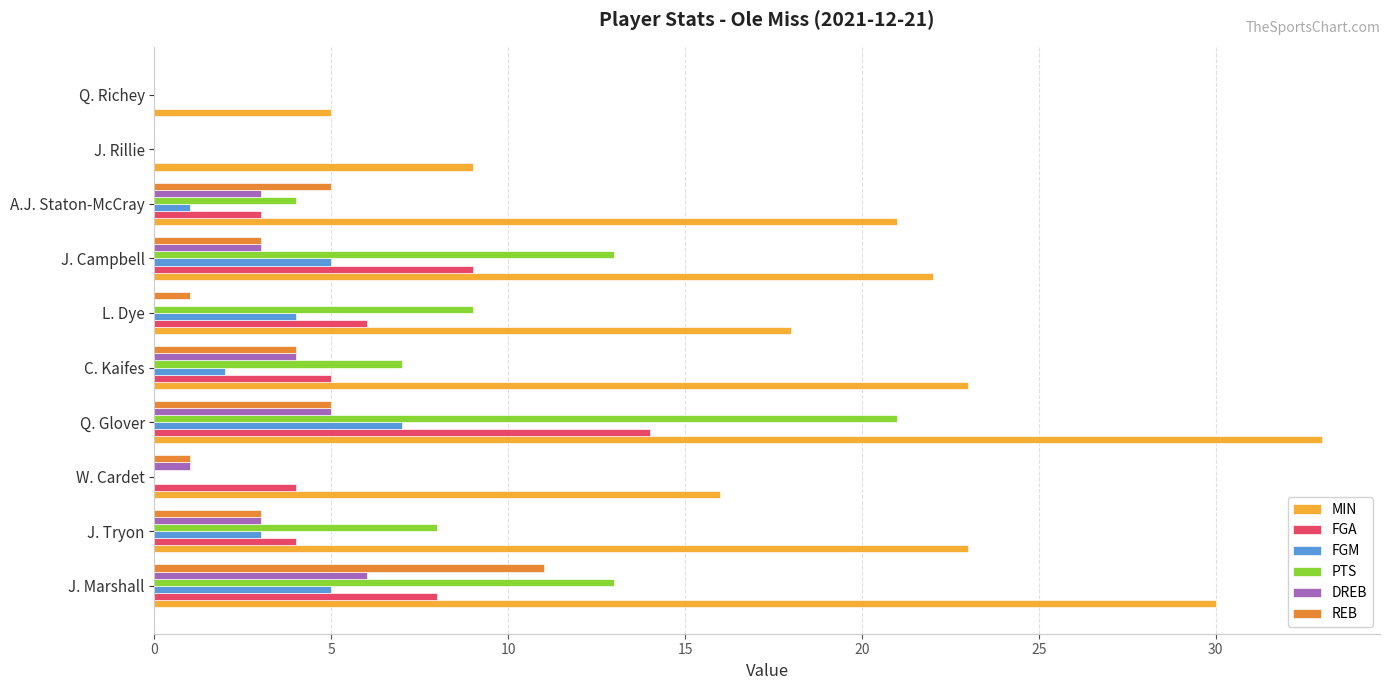

Which series changed the most between J. Tryon and L. Dye?

MIN